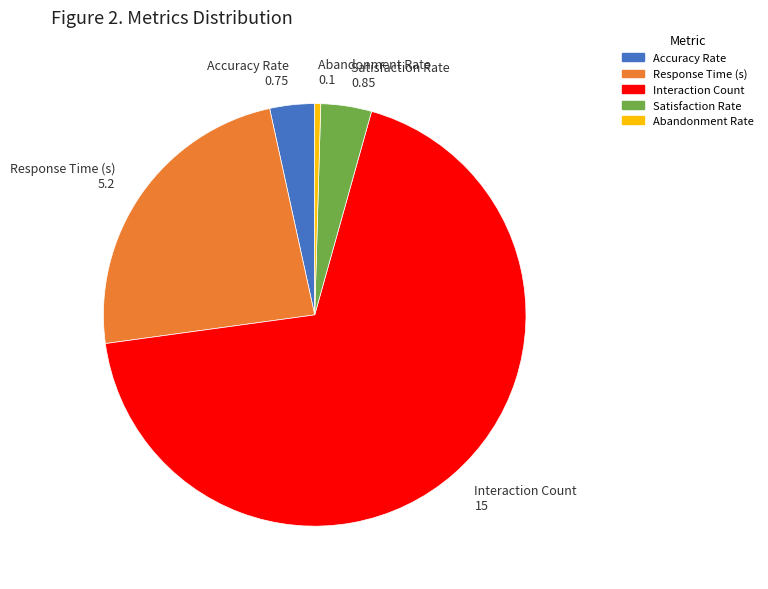

Do Accuracy Rate and Interaction Count together represent more than half of the pie?

Yes